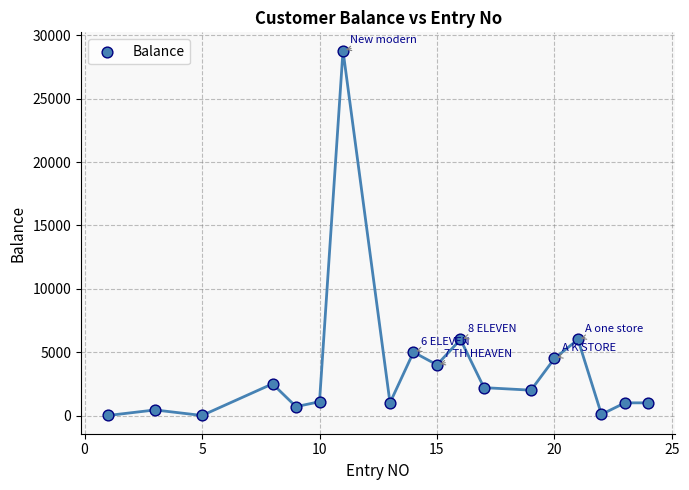

What is the range of X values (max minus min)?

23